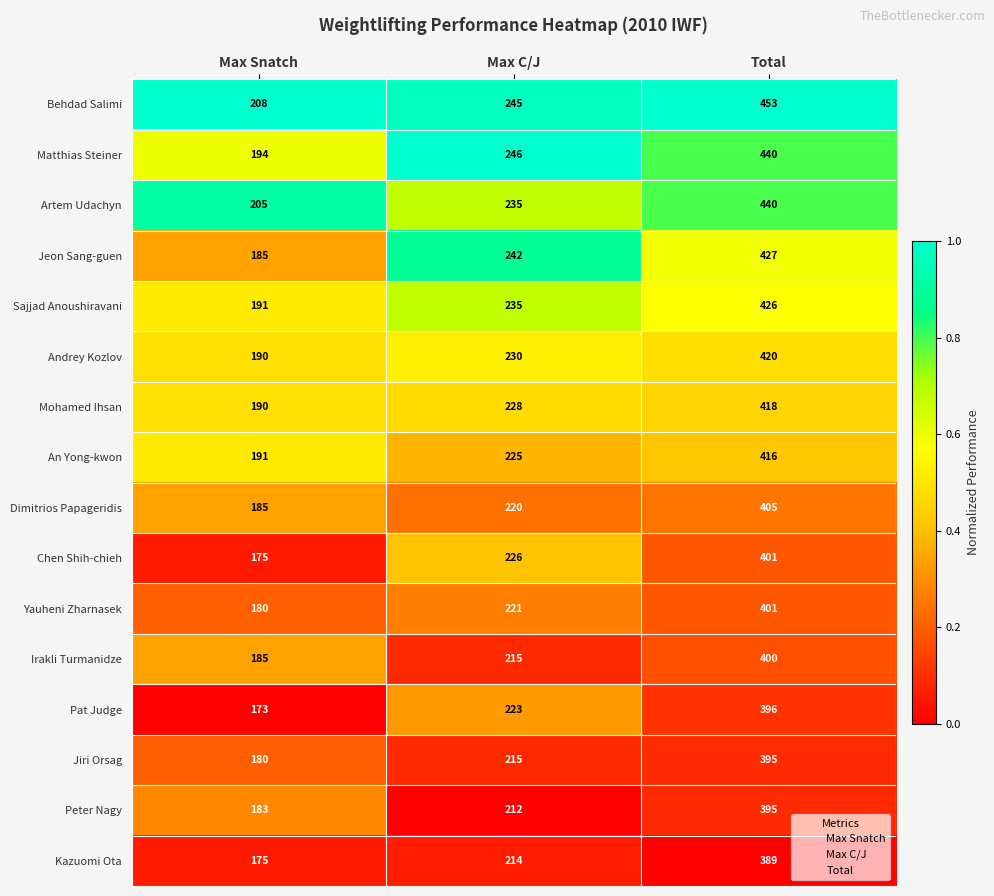

The value of Mohamed Ihsan at Max C/J is 117. True or false?

False